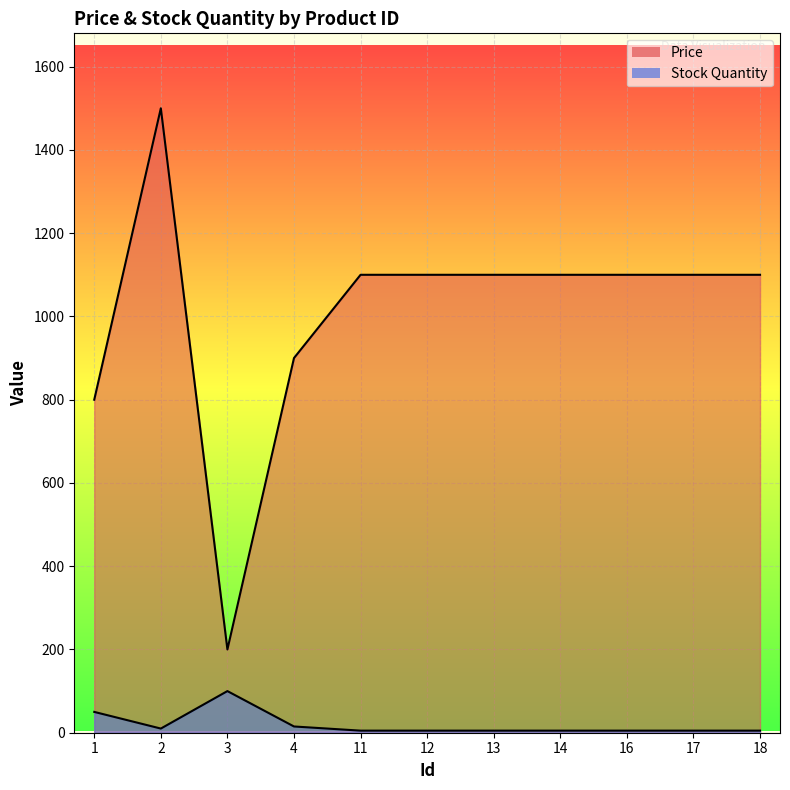

How many series are shown in this chart?

2